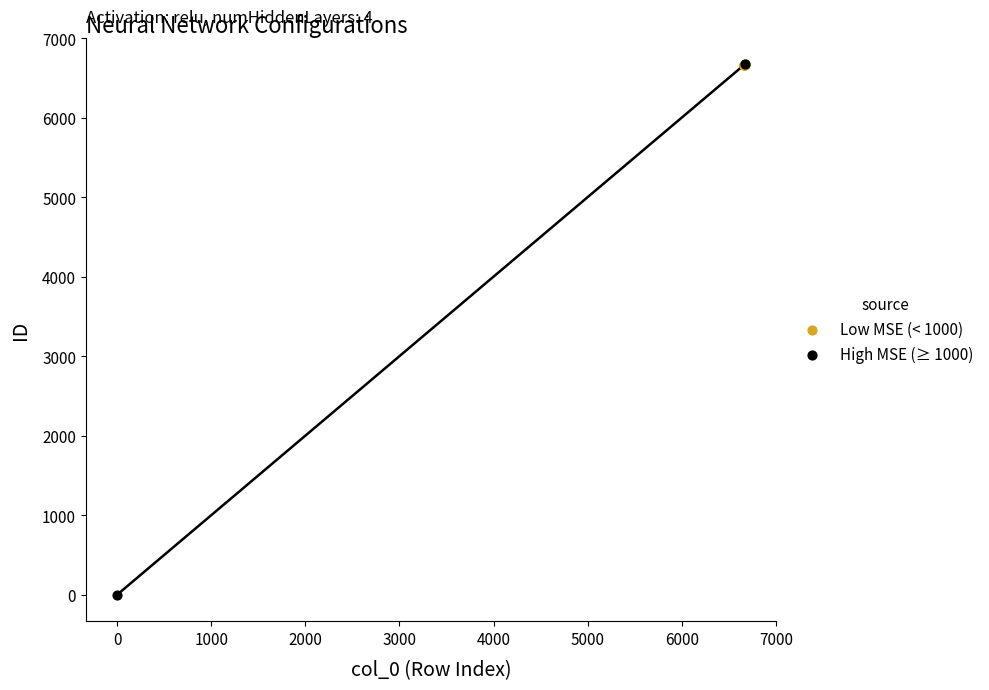

What are all the series names shown in the legend?

Low MSE (< 1000), High MSE (≥ 1000)